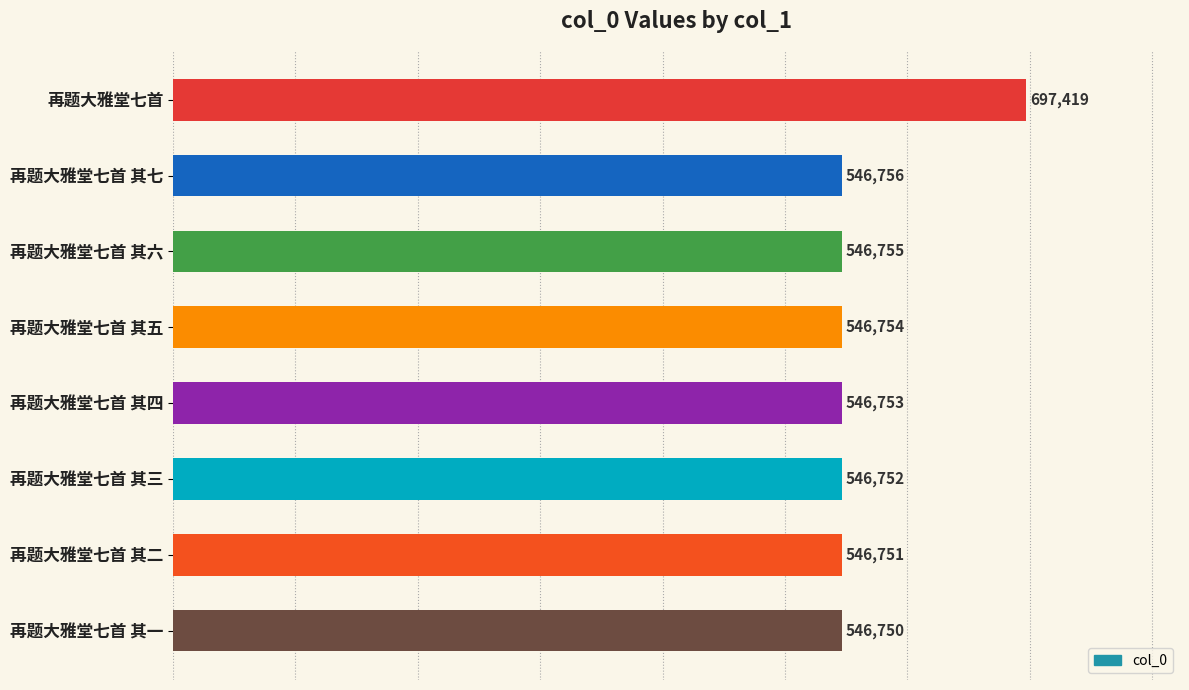

Which has a higher value, 再题大雅堂七首 其一 or 再题大雅堂七首 其六?

再题大雅堂七首 其六